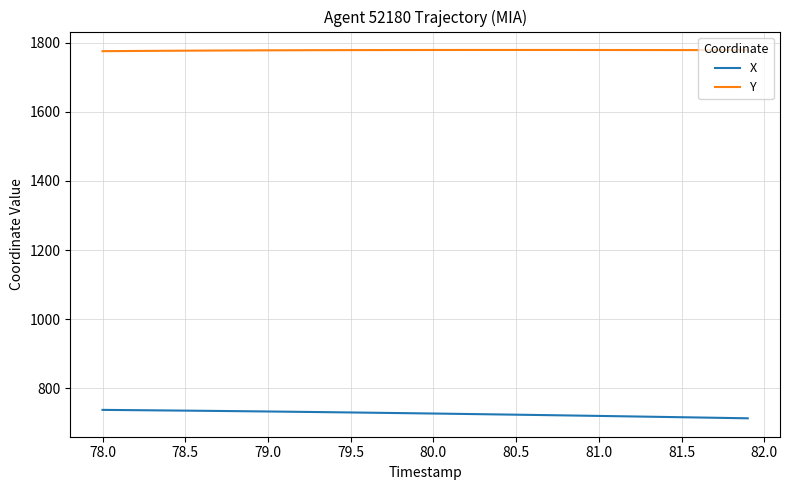

Does the chart display data point markers on the line(s)?

No